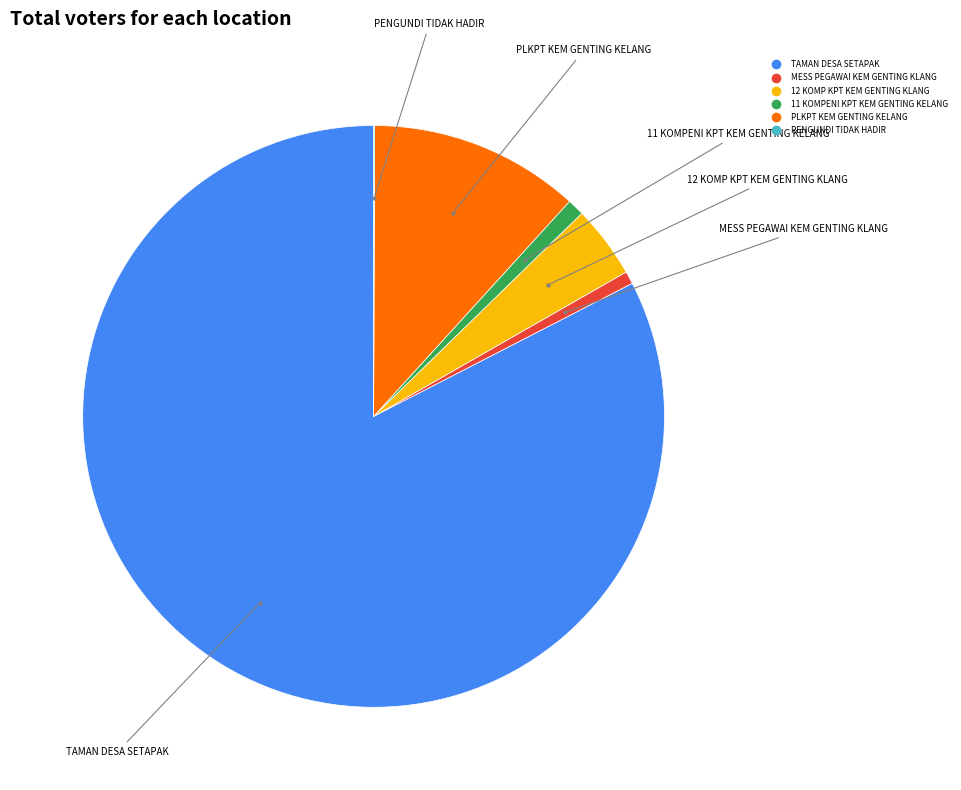

The MESS PEGAWAI KEM GENTING KLANG slice represents 1% of the pie. True or false?

True